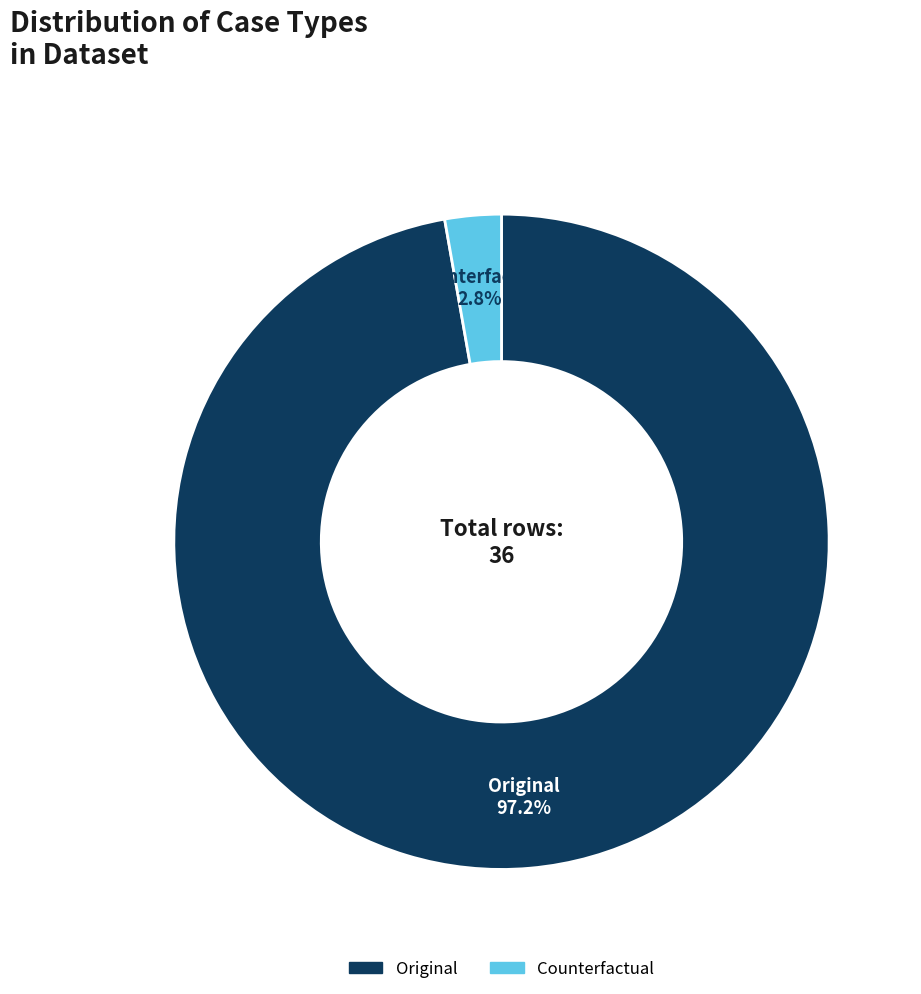

To the nearest percent, what percentage of the pie is Original?

97%